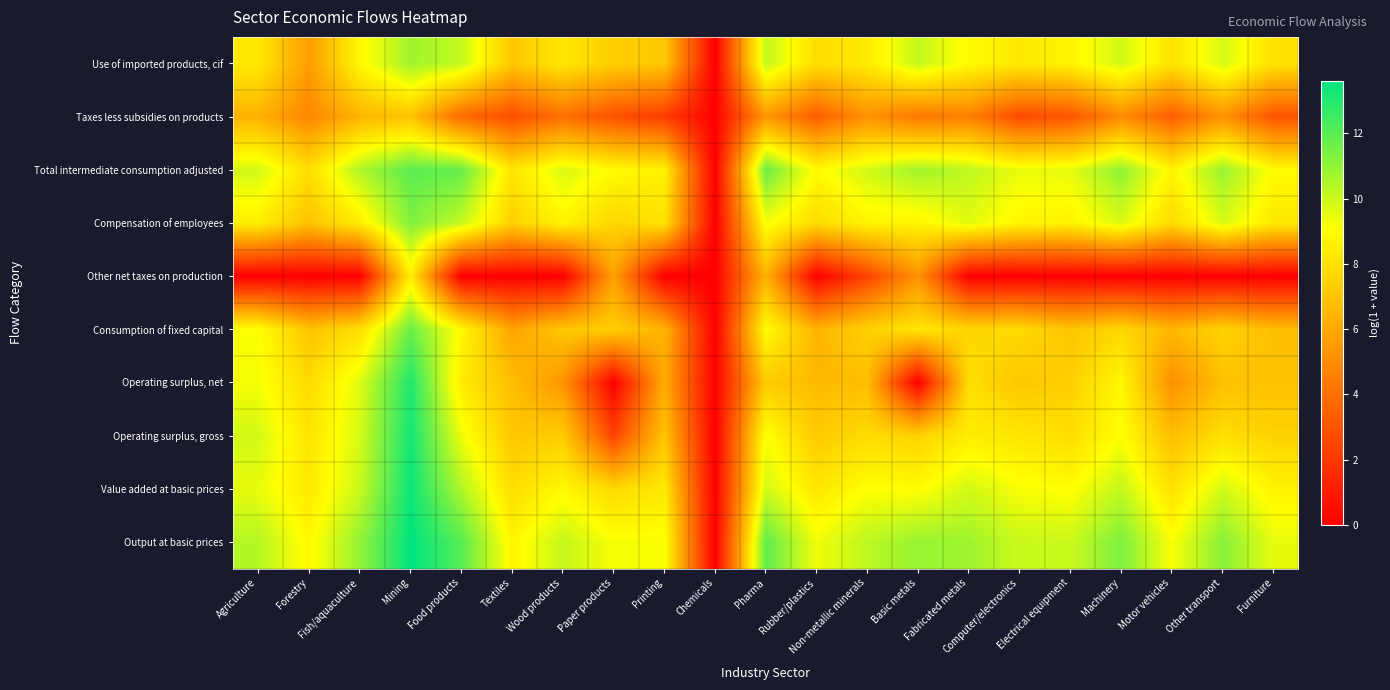

Reading right to left, what are all the values shown in this chart?

Use of imported products, cif: Furniture=8.0	Other transport=9.8	Motor vehicles=8.1	Machinery=9.9	Electrical equipment=8.7	Computer/electronics=8.3	Fabricated metals=8.9	Basic metals=10.1	Non-metallic minerals=8.4	Rubber/plastics=7.9	Pharma=10.2	Chemicals=0.0	Printing=7.1	Paper products=7.4	Wood products=8.2	Textiles=7.1	Food products=10.1	Mining=10.8	Fish/aquaculture=8.8	Forestry=5.6	Agriculture=8.3
Taxes less subsidies on products: Furniture=3.0	Other transport=5.2	Motor vehicles=3.4	Machinery=4.9	Electrical equipment=3.0	Computer/electronics=2.7	Fabricated metals=4.6	Basic metals=4.3	Non-metallic minerals=5.2	Rubber/plastics=3.3	Pharma=5.4	Chemicals=0.0	Printing=2.1	Paper products=2.9	Wood products=4.0	Textiles=2.8	Food products=3.8	Mining=7.0	Fish/aquaculture=6.5	Forestry=4.8	Agriculture=6.3
Total intermediate consumption adjusted: Furniture=8.9	Other transport=10.9	Motor vehicles=8.7	Machinery=11.0	Electrical equipment=9.5	Computer/electronics=9.5	Fabricated metals=10.2	Basic metals=10.7	Non-metallic minerals=9.9	Rubber/plastics=8.9	Pharma=11.7	Chemicals=0.0	Printing=8.6	Paper products=9.0	Wood products=9.7	Textiles=8.2	Food products=11.8	Mining=12.0	Fish/aquaculture=10.5	Forestry=7.9	Agriculture=9.9
Compensation of employees: Furniture=8.3	Other transport=9.7	Motor vehicles=7.8	Machinery=9.7	Electrical equipment=8.6	Computer/electronics=8.8	Fabricated metals=9.6	Basic metals=8.7	Non-metallic minerals=8.7	Rubber/plastics=7.9	Pharma=9.2	Chemicals=0.0	Printing=8.1	Paper products=7.6	Wood products=8.7	Textiles=7.4	Food products=10.1	Mining=11.3	Fish/aquaculture=8.5	Forestry=7.0	Agriculture=8.5
Other net taxes on production: Furniture=0.0	Other transport=0.0	Motor vehicles=0.0	Machinery=0.0	Electrical equipment=0.0	Computer/electronics=0.0	Fabricated metals=0.0	Basic metals=5.3	Non-metallic minerals=2.4	Rubber/plastics=0.0	Pharma=6.3	Chemicals=0.0	Printing=0.0	Paper products=5.8	Wood products=0.0	Textiles=0.0	Food products=0.0	Mining=8.5	Fish/aquaculture=0.0	Forestry=0.0	Agriculture=0.0
Consumption of fixed capital: Furniture=6.7	Other transport=7.6	Motor vehicles=6.6	Machinery=7.7	Electrical equipment=7.0	Computer/electronics=7.8	Fabricated metals=7.6	Basic metals=8.2	Non-metallic minerals=7.5	Rubber/plastics=6.4	Pharma=9.0	Chemicals=0.0	Printing=6.4	Paper products=7.4	Wood products=7.1	Textiles=5.9	Food products=8.9	Mining=11.7	Fish/aquaculture=8.0	Forestry=7.0	Agriculture=9.1
Operating surplus, net: Furniture=6.9	Other transport=6.8	Motor vehicles=5.2	Machinery=8.8	Electrical equipment=7.4	Computer/electronics=7.1	Fabricated metals=7.9	Basic metals=0.0	Non-metallic minerals=6.7	Rubber/plastics=6.6	Pharma=7.2	Chemicals=0.0	Printing=6.1	Paper products=0.0	Wood products=5.3	Textiles=6.8	Food products=8.4	Mining=13.0	Fish/aquaculture=9.7	Forestry=7.8	Agriculture=9.2
Operating surplus, gross: Furniture=7.5	Other transport=7.9	Motor vehicles=6.8	Machinery=9.1	Electrical equipment=7.9	Computer/electronics=8.2	Fabricated metals=8.5	Basic metals=7.5	Non-metallic minerals=7.9	Rubber/plastics=7.2	Pharma=9.2	Chemicals=0.0	Printing=7.0	Paper products=2.4	Wood products=7.3	Textiles=7.1	Food products=9.4	Mining=13.3	Fish/aquaculture=9.8	Forestry=8.2	Agriculture=9.9
Value added at basic prices: Furniture=8.7	Other transport=9.9	Motor vehicles=8.1	Machinery=10.1	Electrical equipment=9.0	Computer/electronics=9.2	Fabricated metals=9.9	Basic metals=9.0	Non-metallic minerals=9.1	Rubber/plastics=8.3	Pharma=9.9	Chemicals=0.0	Printing=8.3	Paper products=7.8	Wood products=8.9	Textiles=7.9	Food products=10.5	Mining=13.4	Fish/aquaculture=10.0	Forestry=8.4	Agriculture=9.5
Output at basic prices: Furniture=9.5	Other transport=11.2	Motor vehicles=9.2	Machinery=11.4	Electrical equipment=10.0	Computer/electronics=10.0	Fabricated metals=10.8	Basic metals=10.9	Non-metallic minerals=10.3	Rubber/plastics=9.3	Pharma=11.9	Chemicals=0.0	Printing=9.2	Paper products=9.2	Wood products=10.1	Textiles=8.8	Food products=12.0	Mining=13.6	Fish/aquaculture=11.0	Forestry=8.9	Agriculture=10.4